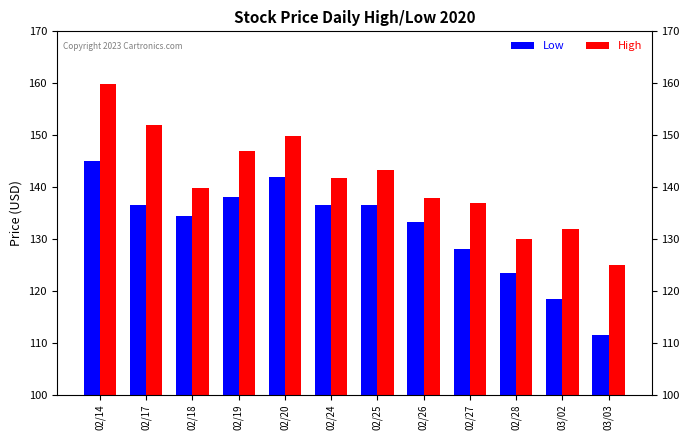

List the series in order of their peak value, lowest first.

Low, High